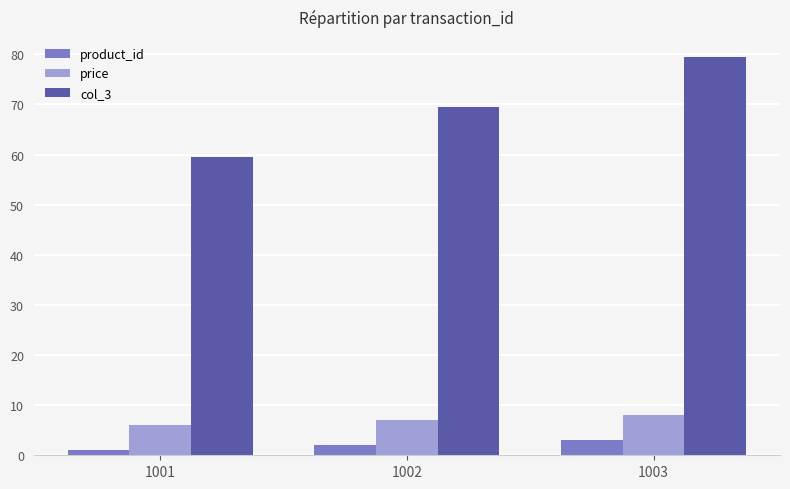

Does the chart contain stacked bars?

No